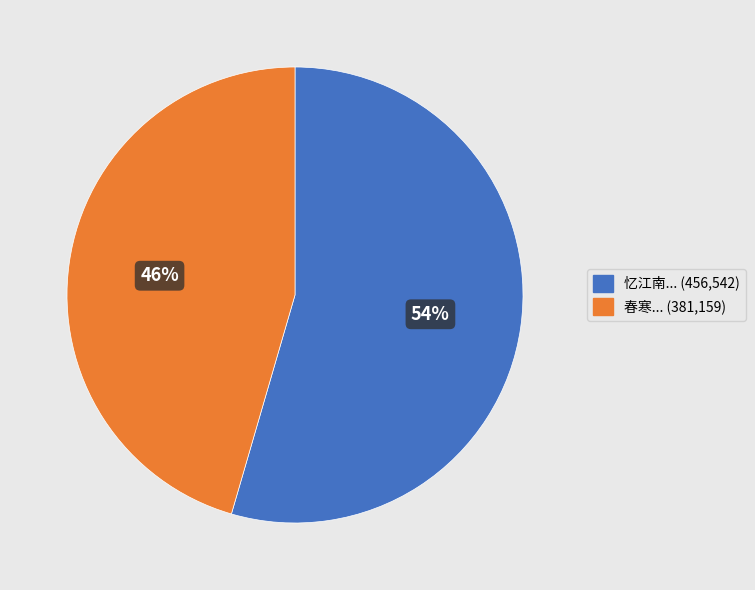

How many segments does this pie chart have?

2